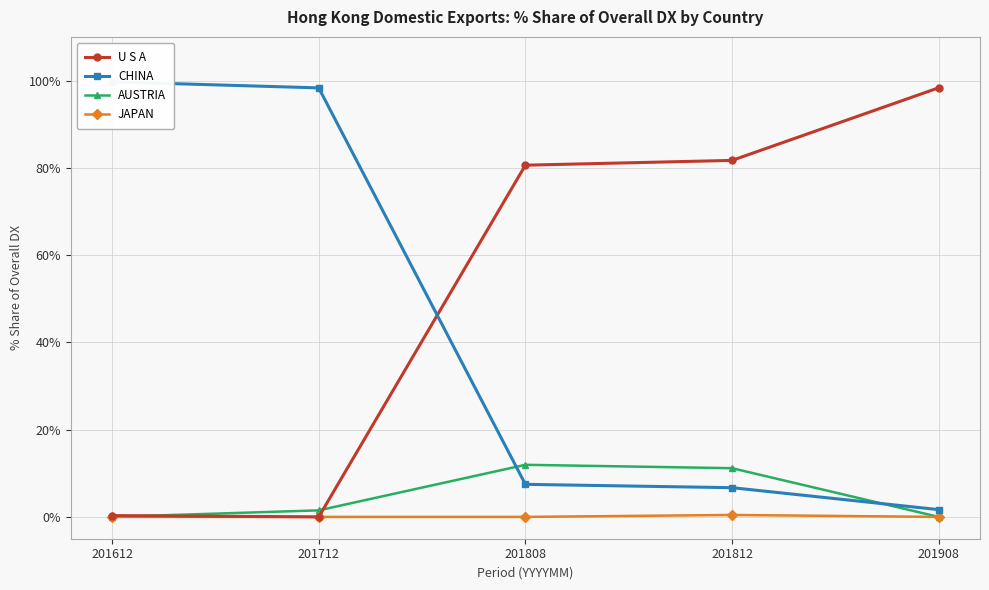

The JAPAN series shows 0.0 at 201808. True or false?

True